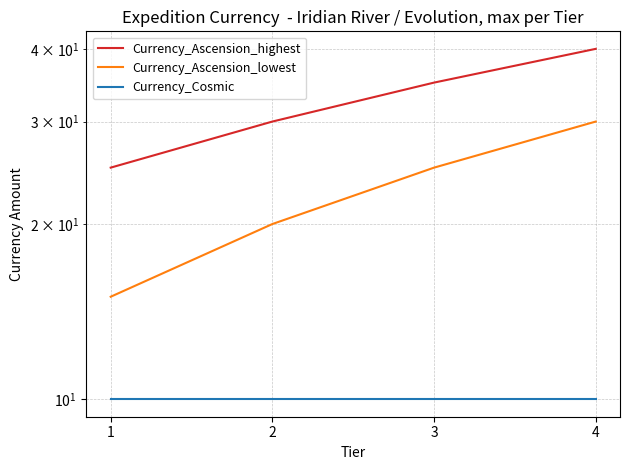

At how many categories does at least one series exceed 26?

3